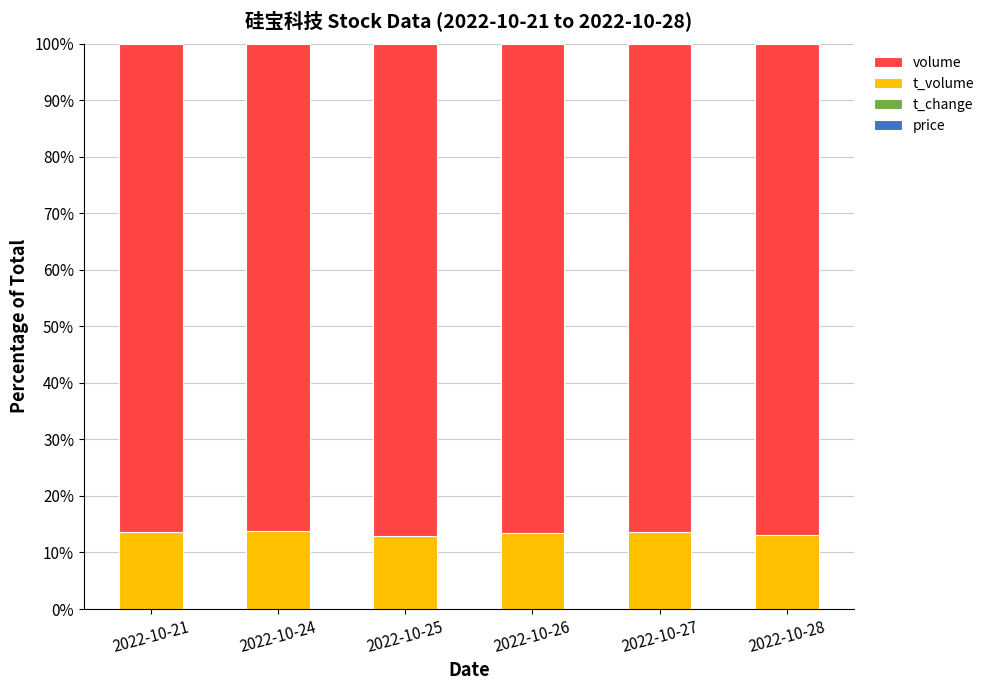

What is the approximate value of volume at 2022-10-27?

86.5